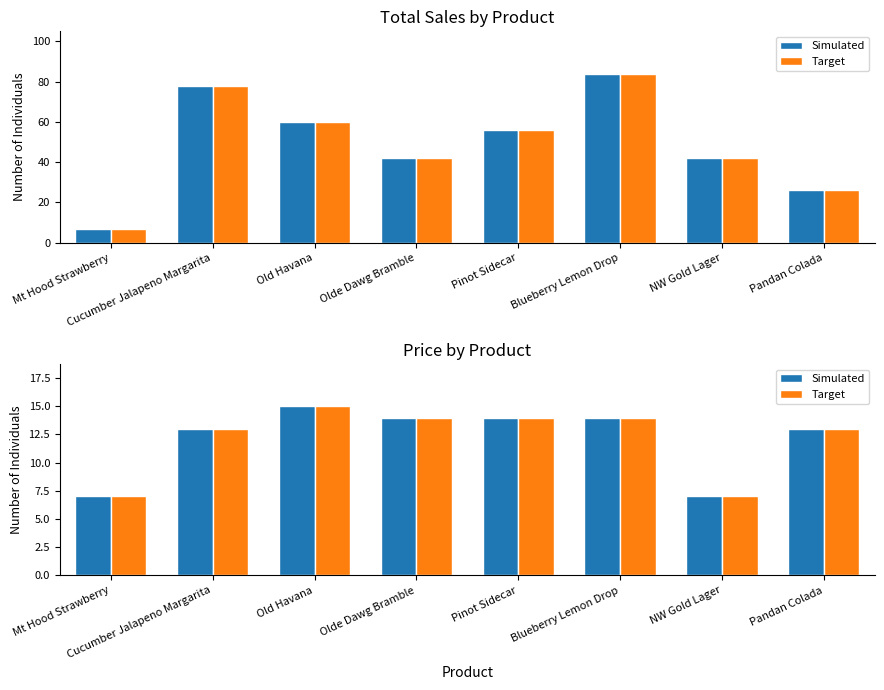

What is the label of the 7th bar from the left?

NW Gold Lager